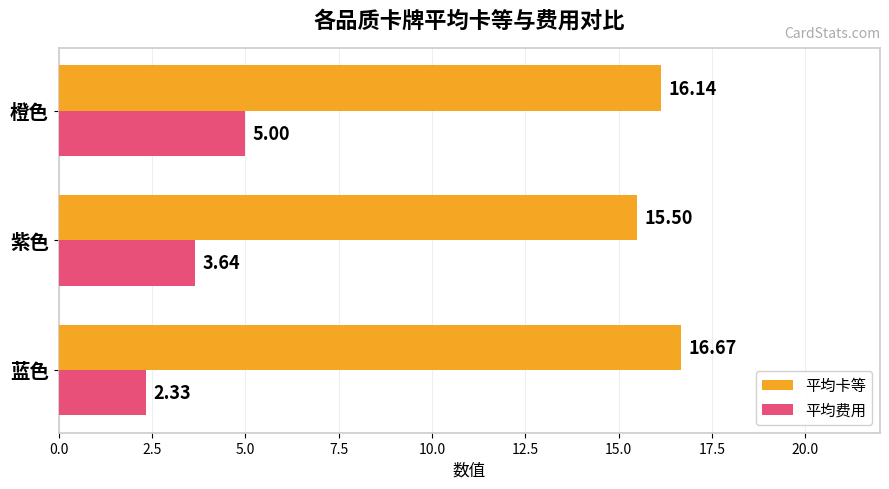

At how many categories does at least one series exceed 5?

3